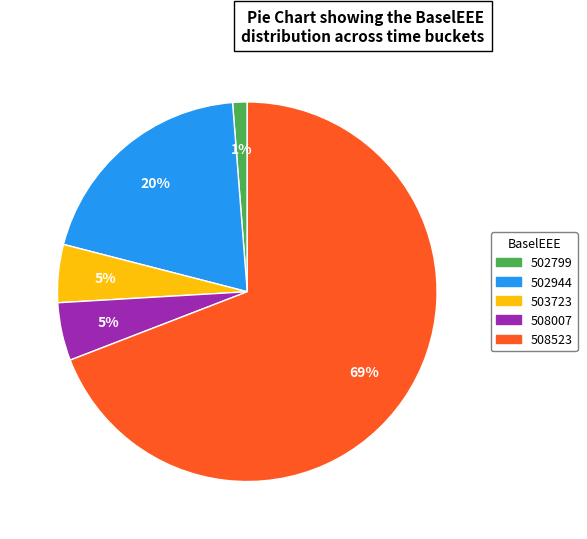

To the nearest percent, what portion does 508523 represent?

69%